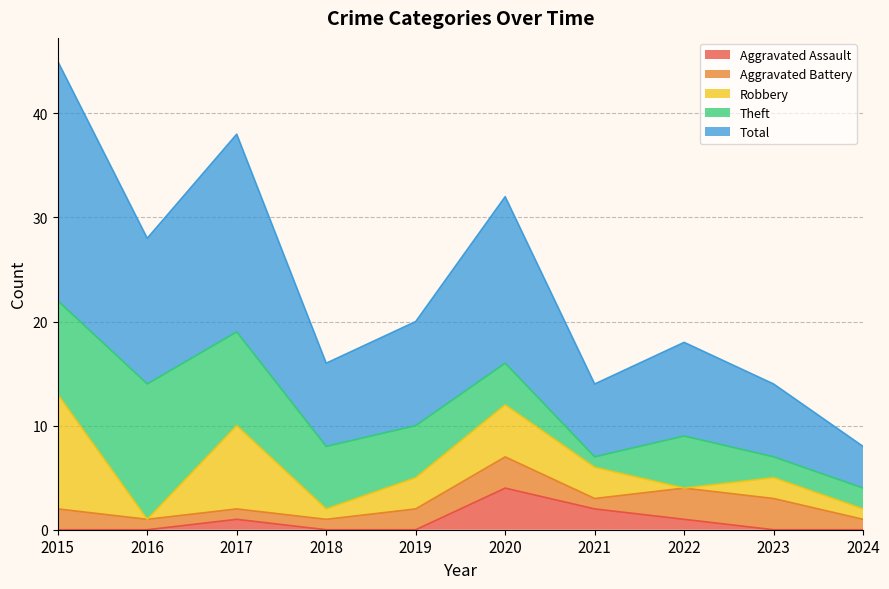

Where do Aggravated Assault and Robbery first cross each other?

2021 and 2022